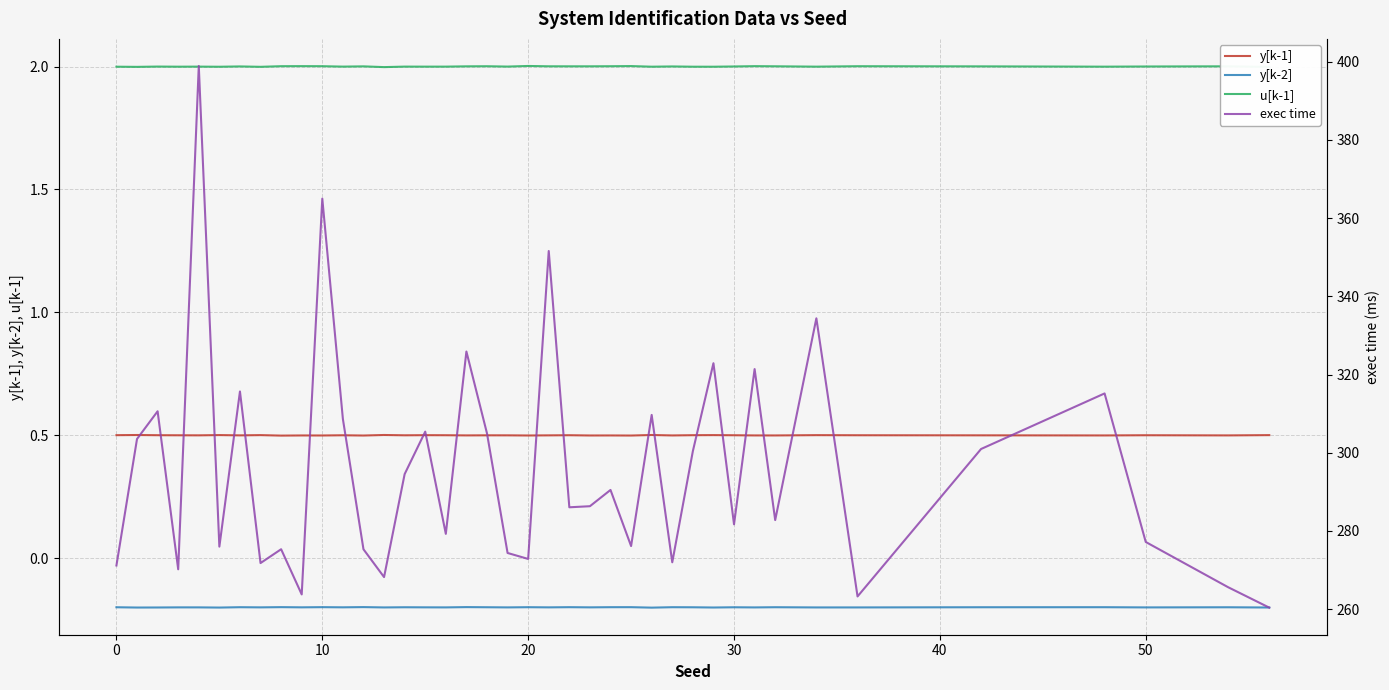

What are all the series names shown in the legend?

y[k-1], y[k-2], u[k-1], exec time